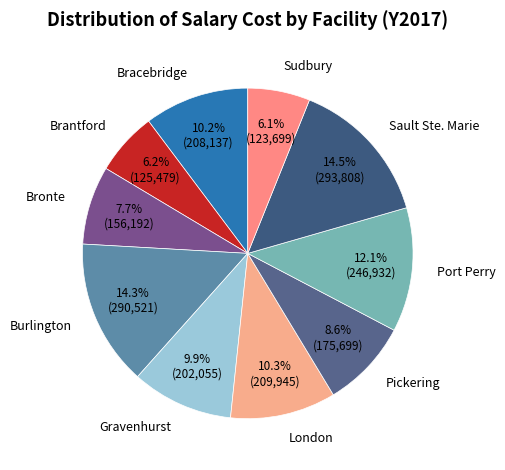

To the nearest percent, what portion does Sudbury represent?

6%